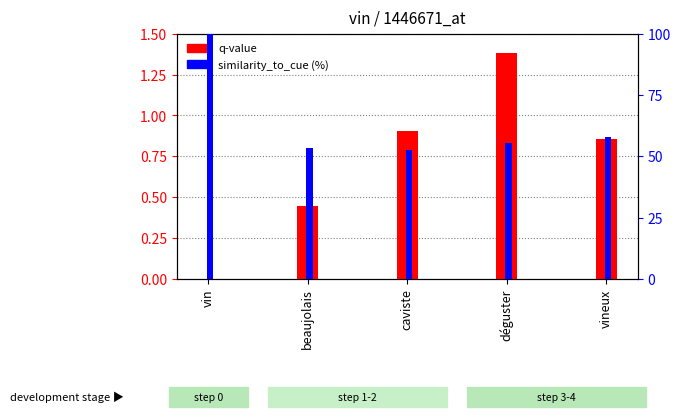

What is the highest value of the similarity_to_cue (%) series?

100.0